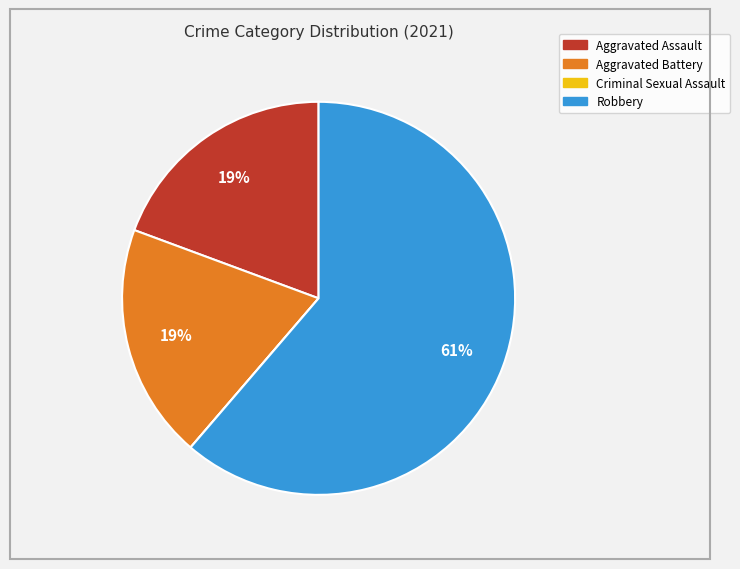

Does Aggravated Assault account for over 50% of the chart?

No